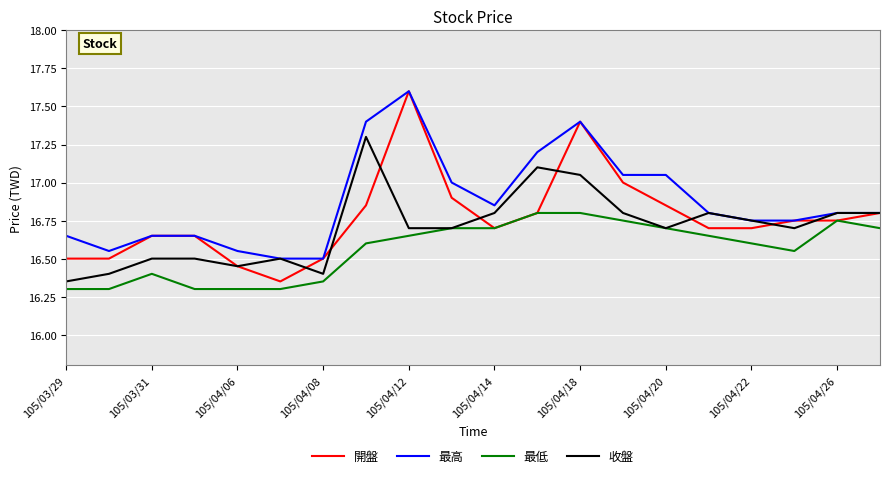

Which series has the largest total across all categories?

最高